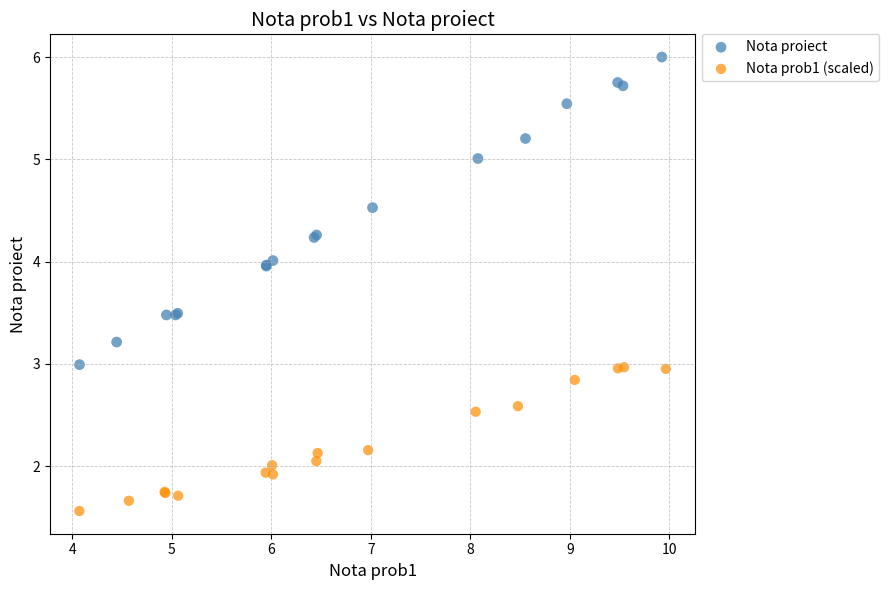

Which series reaches the maximum Y coordinate?

Nota proiect